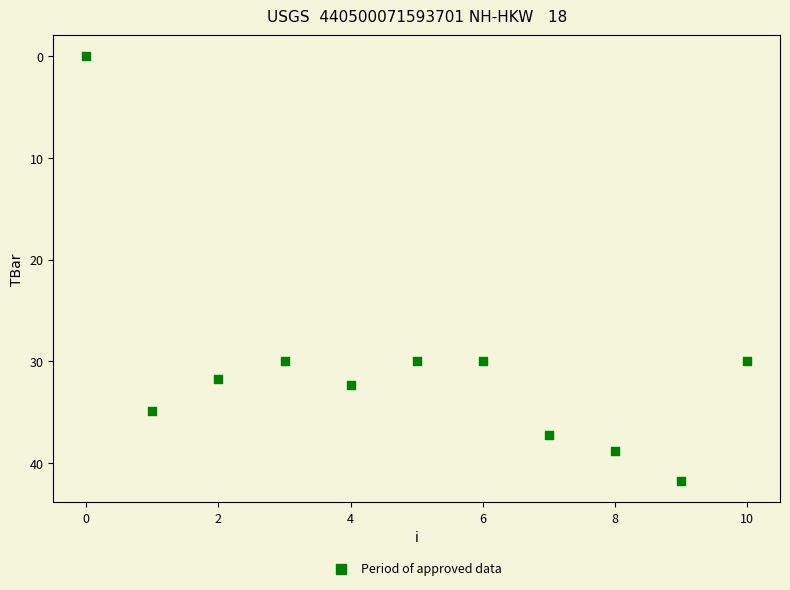

What is the average Y value?

30.6